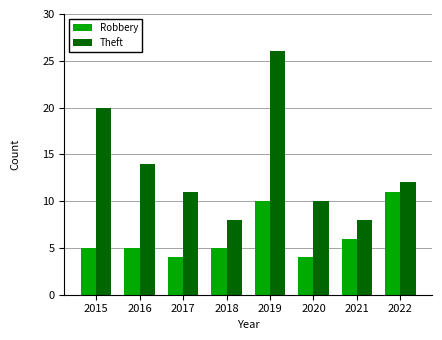

Which series has the widest spread of values?

Theft